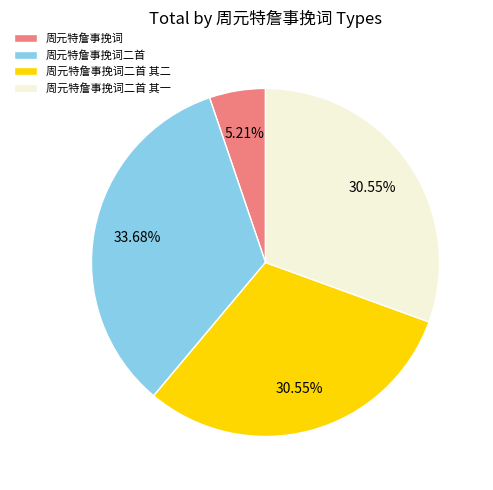

Do 周元特詹事挽词 and 周元特詹事挽词二首 其二 together represent more than half of the pie?

No